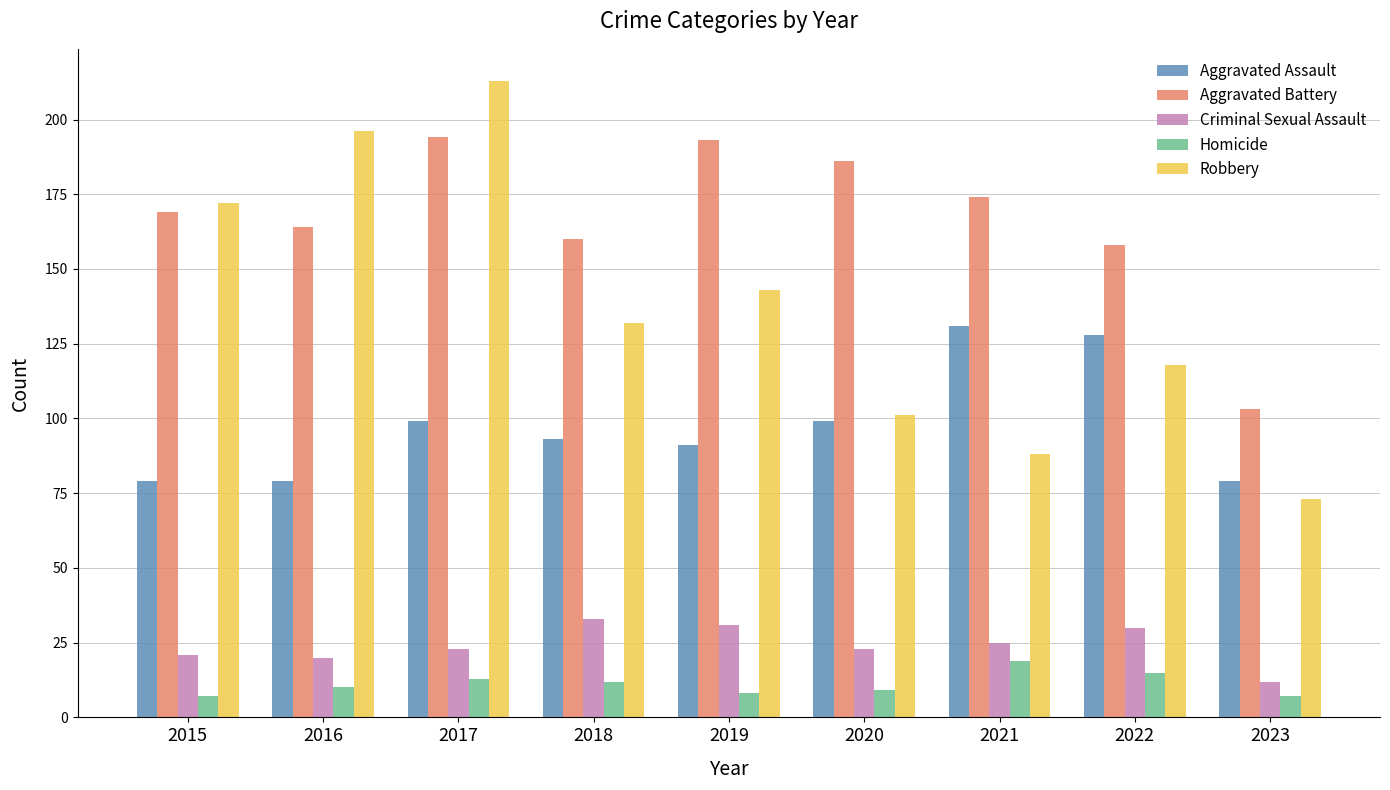

What is the difference between the highest and lowest values at 2015?

165